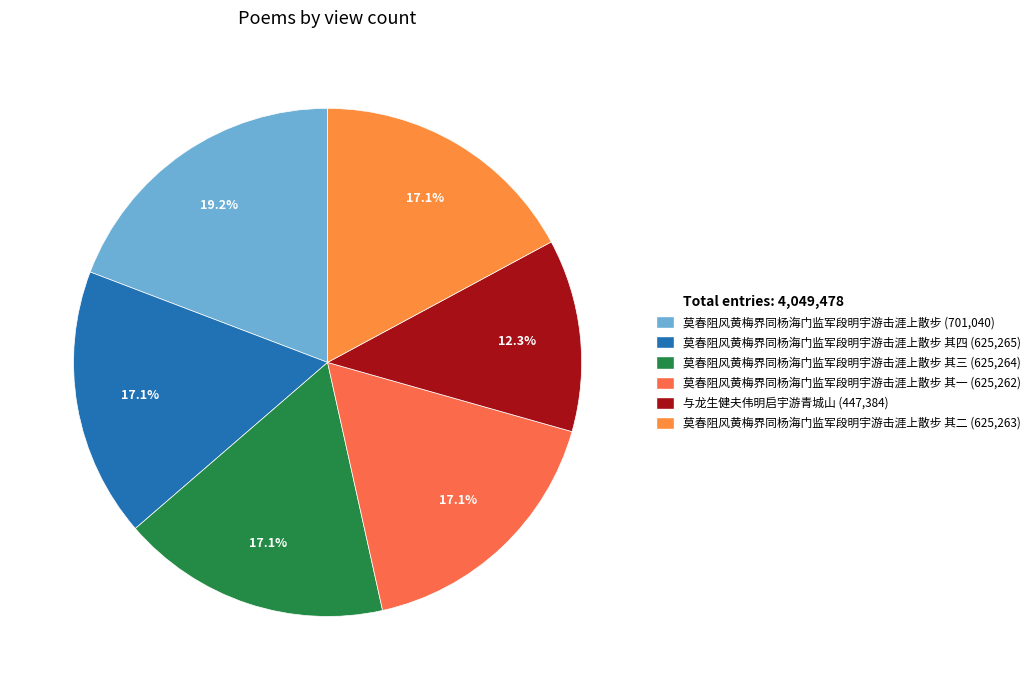

How many segments does this pie chart have?

6